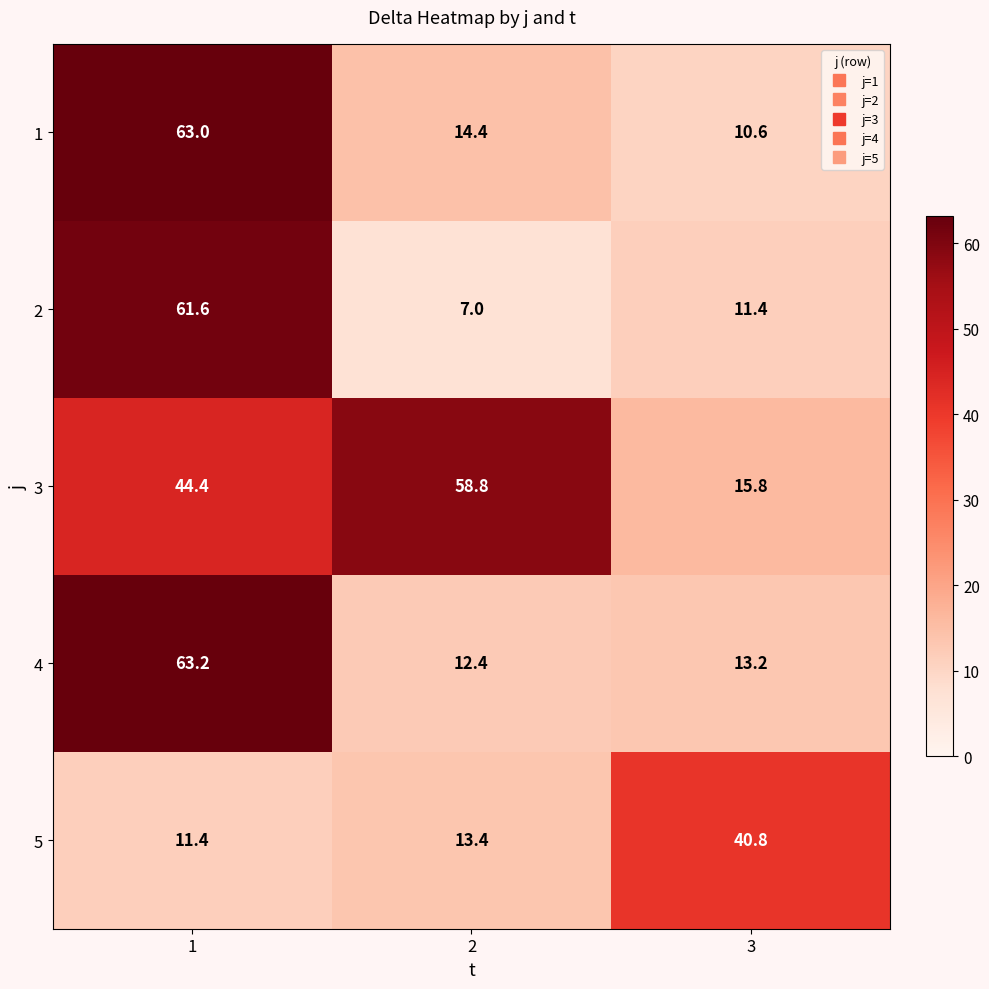

What is the difference between the maximum and minimum values in the 3 series?

43.0